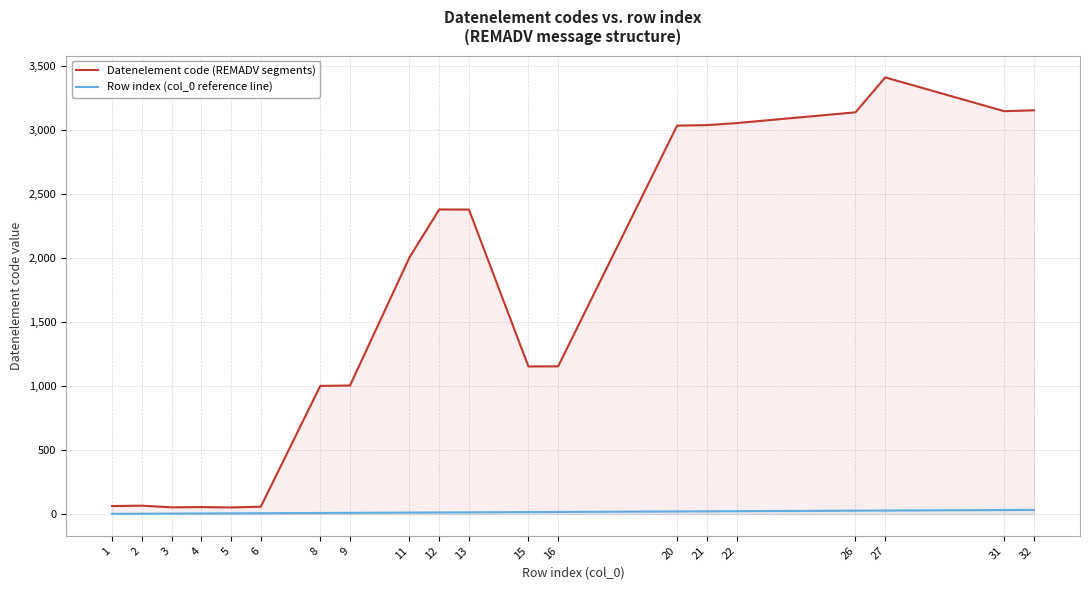

How many lines are shown in the chart?

2